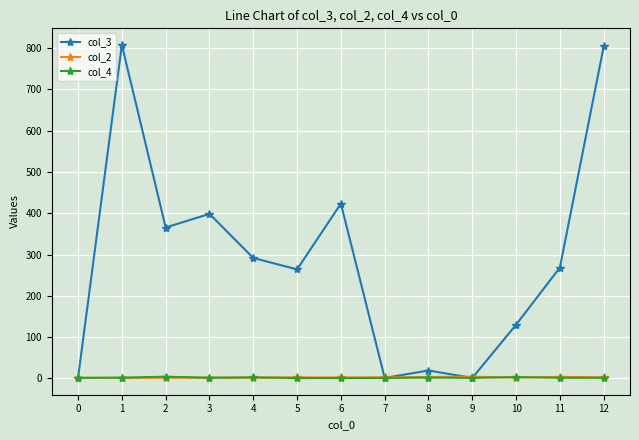

Does the chart have visible grid lines?

Yes